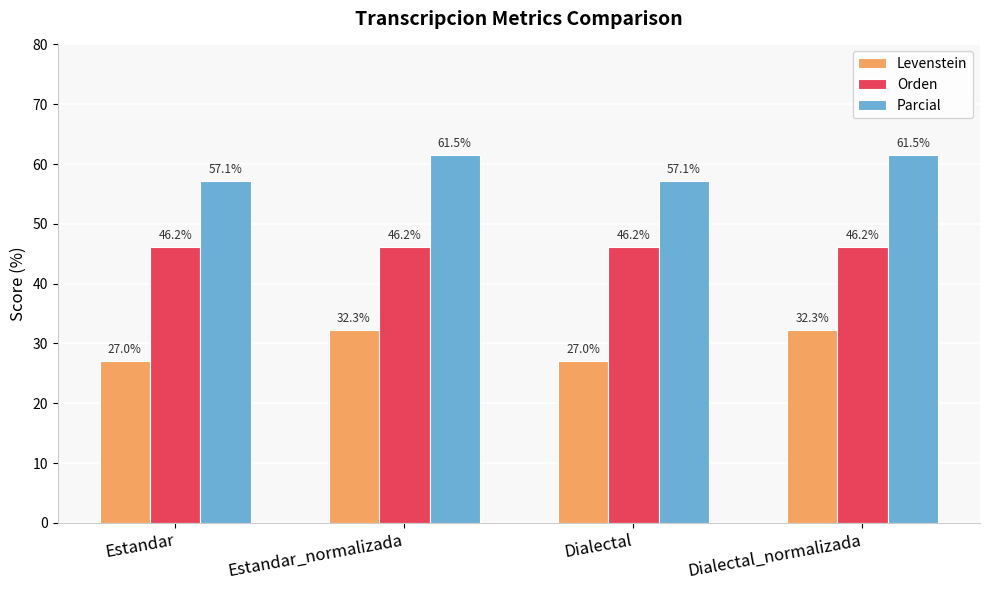

What are all the series names shown in the legend?

Levenstein, Orden, Parcial